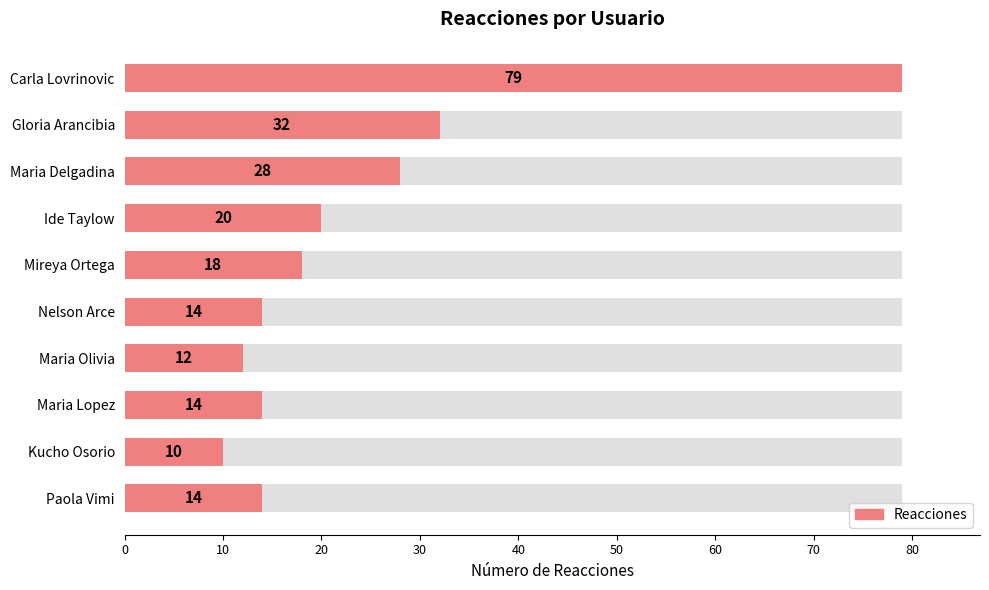

What is the value of the 1st bar from the left?

79